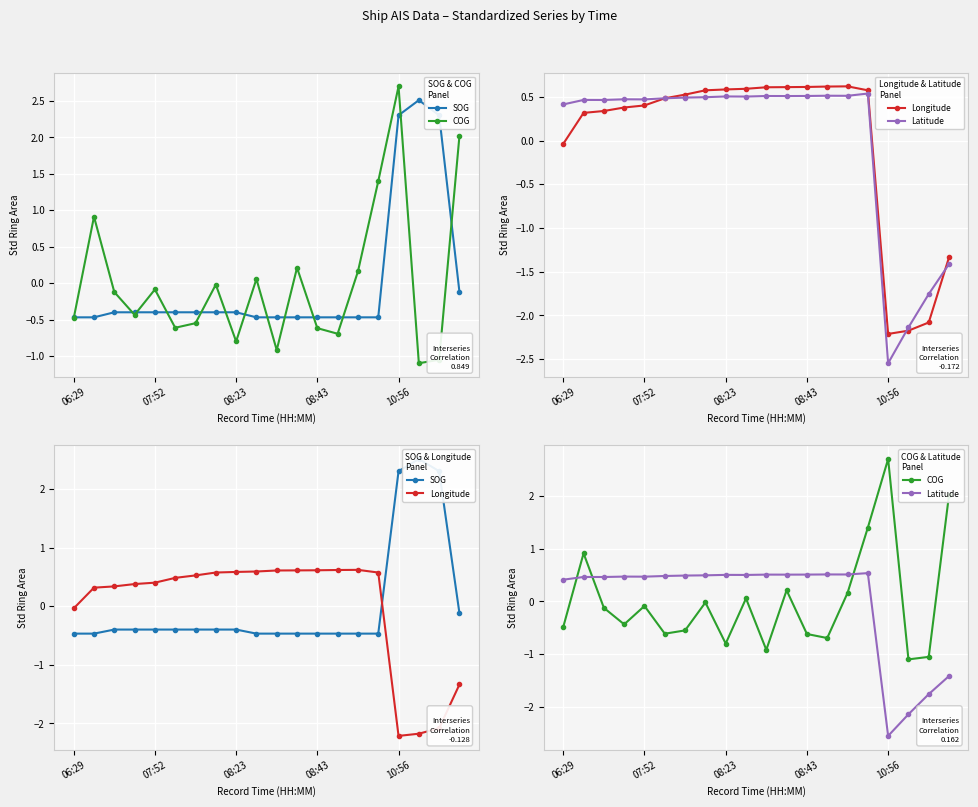

How many interior local valleys does the Latitude series have?

6